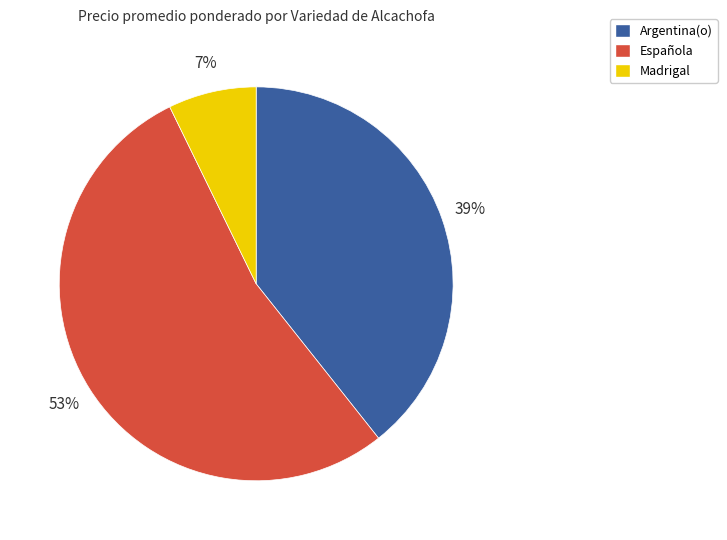

To the nearest percent, what is the difference between the largest and smallest slice percentages?

46%